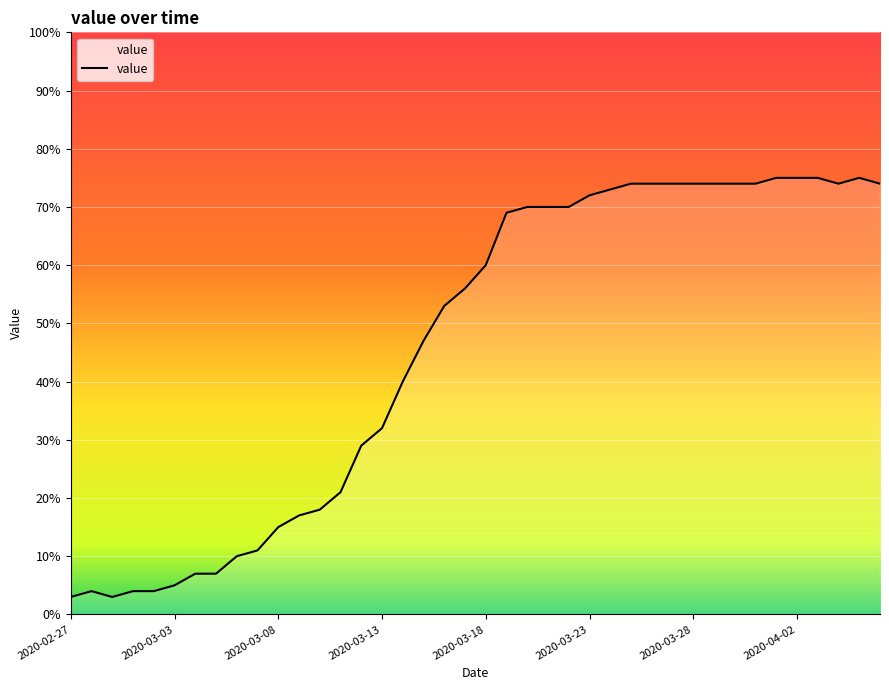

What is the difference between the maximum and minimum values?

72